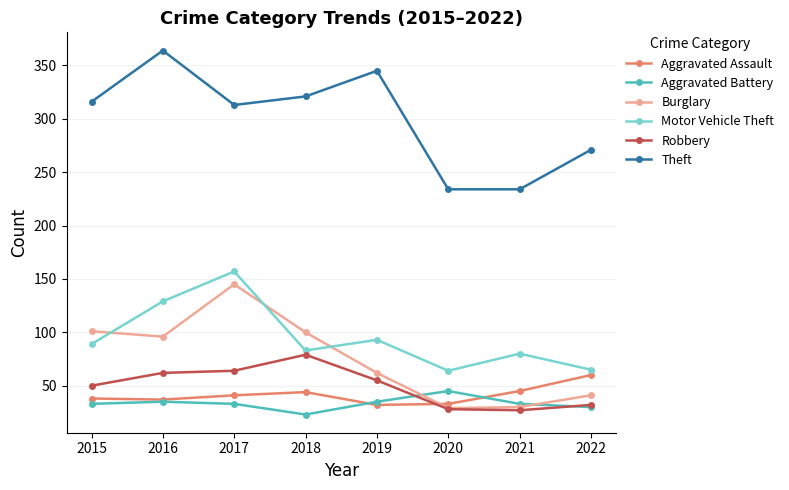

What is the difference between the highest and lowest values at 2022?

241